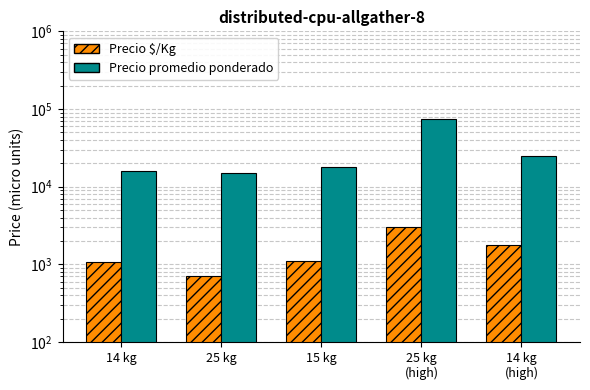

What is the sum of all Precio promedio ponderado values?

148696